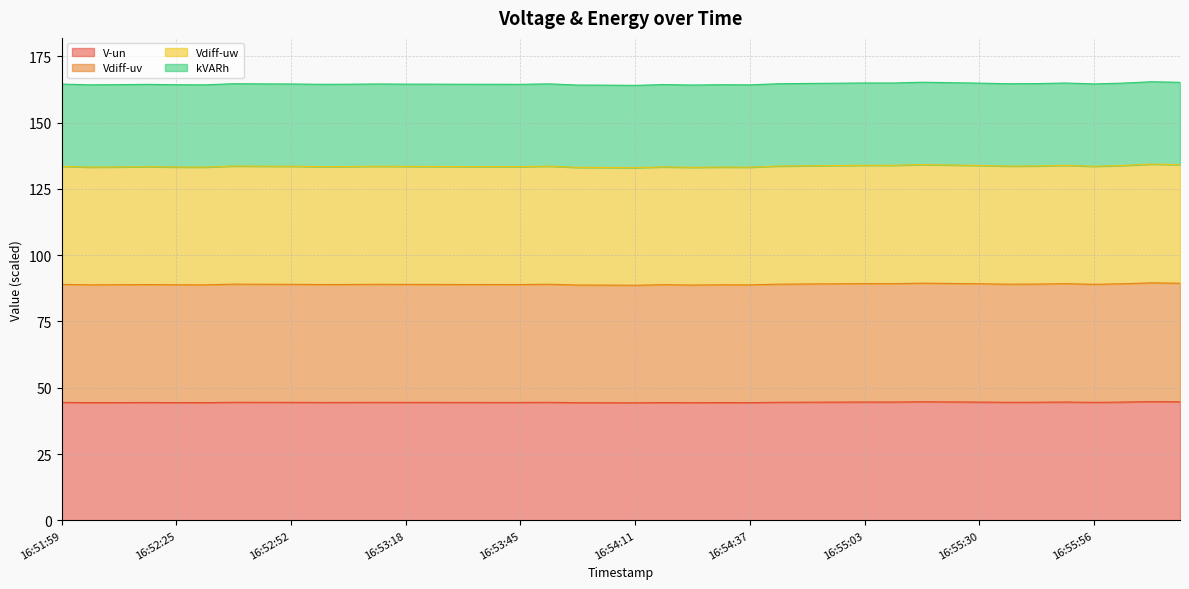

What is the minimum value shown in the chart?

44.3